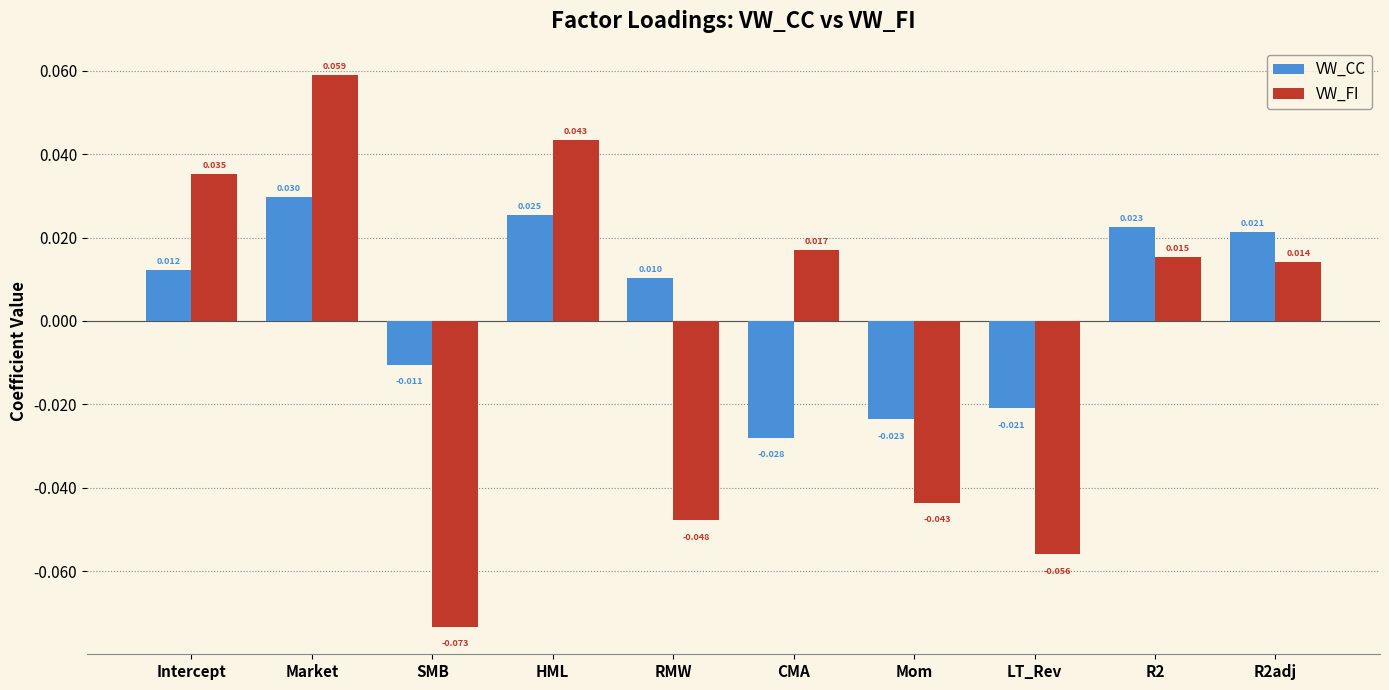

Which series changed the most between HML and RMW?

VW_FI